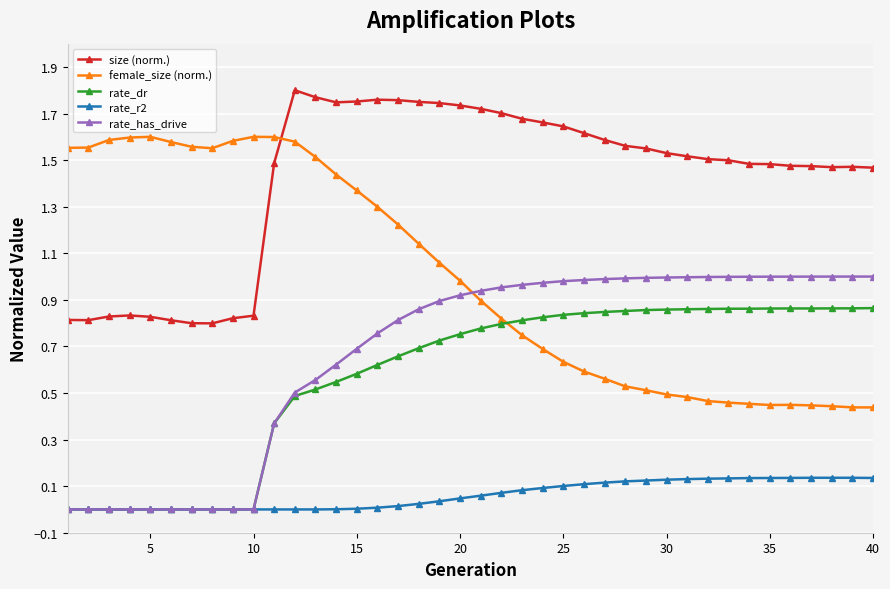

Which series has the widest spread of values?

female_size (norm.)